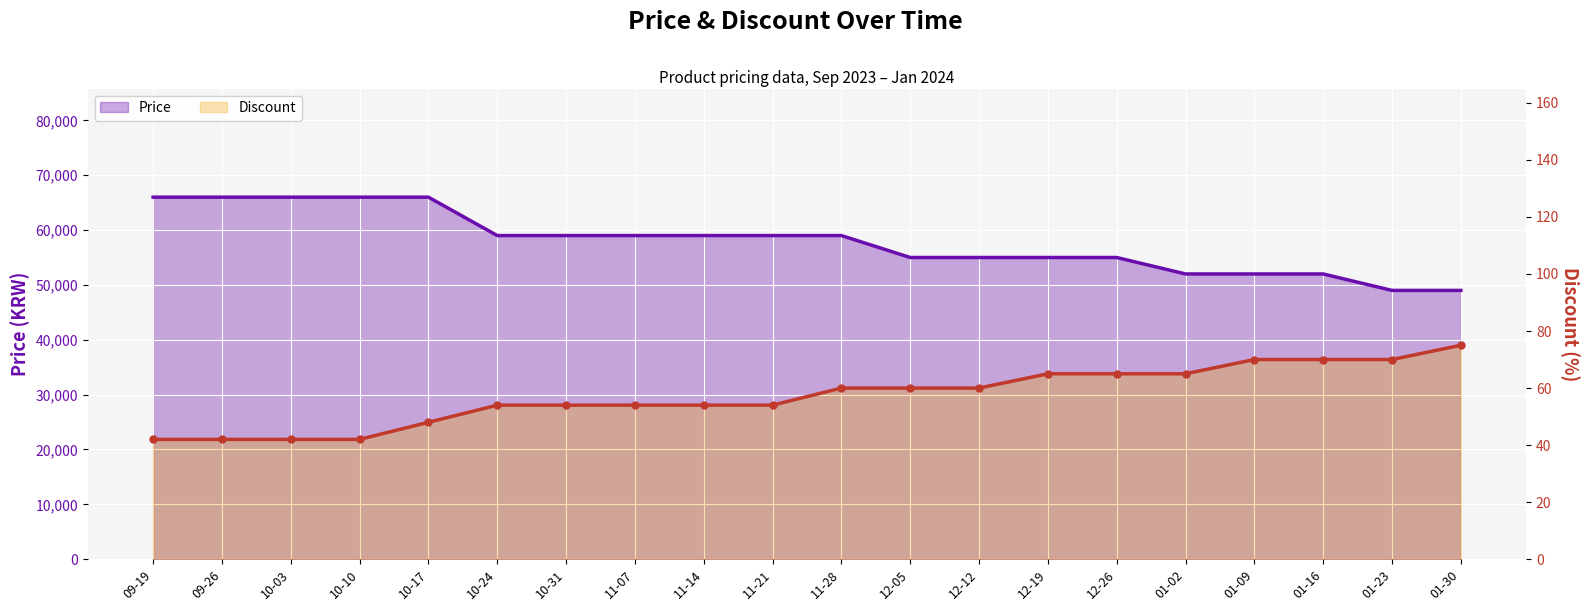

Reading right to left, extract all data points from this chart.

Price: 01-30=49000	01-23=49000	01-16=52000	01-09=52000	01-02=52000	12-26=55000	12-19=55000	12-12=55000	12-05=55000	11-28=59000	11-21=59000	11-14=59000	11-07=59000	10-31=59000	10-24=59000	10-17=66000	10-10=66000	10-03=66000	09-26=66000	09-19=66000
Discount: 01-30=75	01-23=70	01-16=70	01-09=70	01-02=65	12-26=65	12-19=65	12-12=60	12-05=60	11-28=60	11-21=54	11-14=54	11-07=54	10-31=54	10-24=54	10-17=48	10-10=42	10-03=42	09-26=42	09-19=42